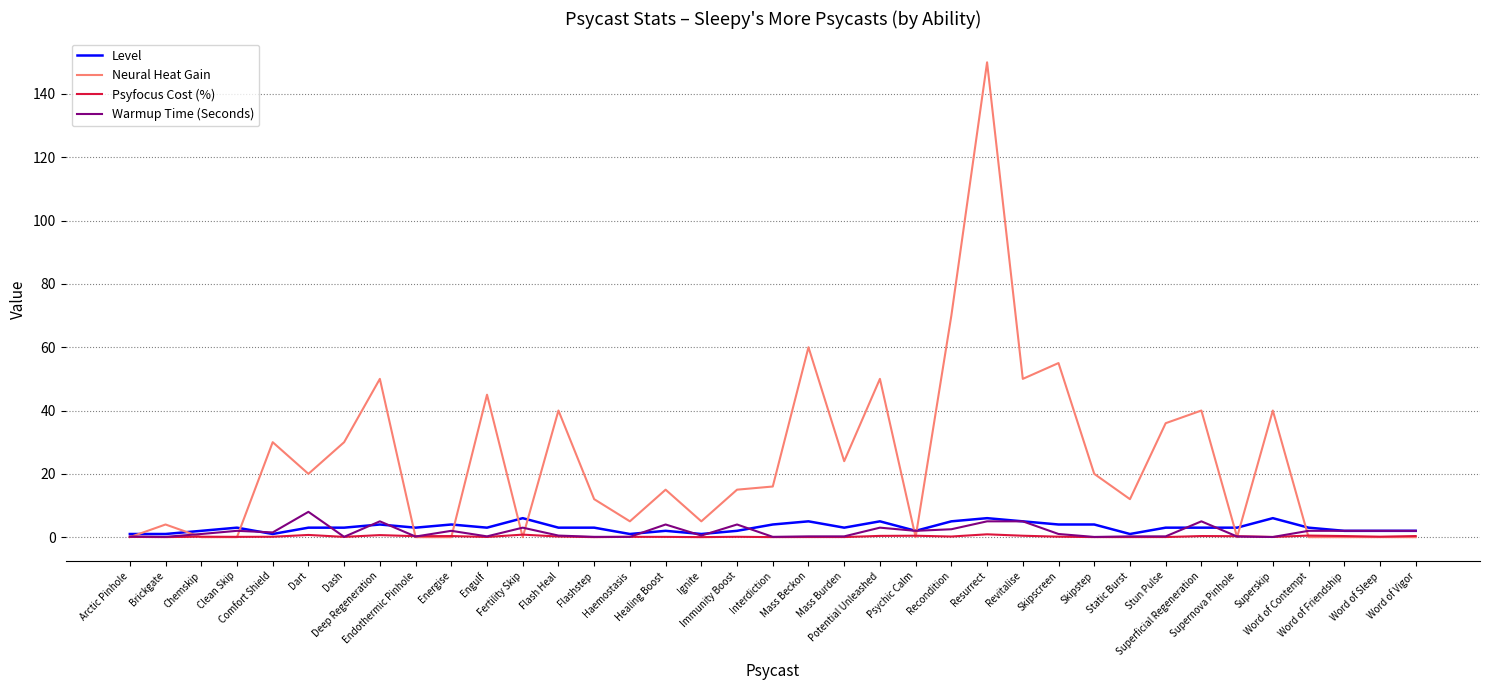

What is the label of the 34th point from the left?

Word of Contempt